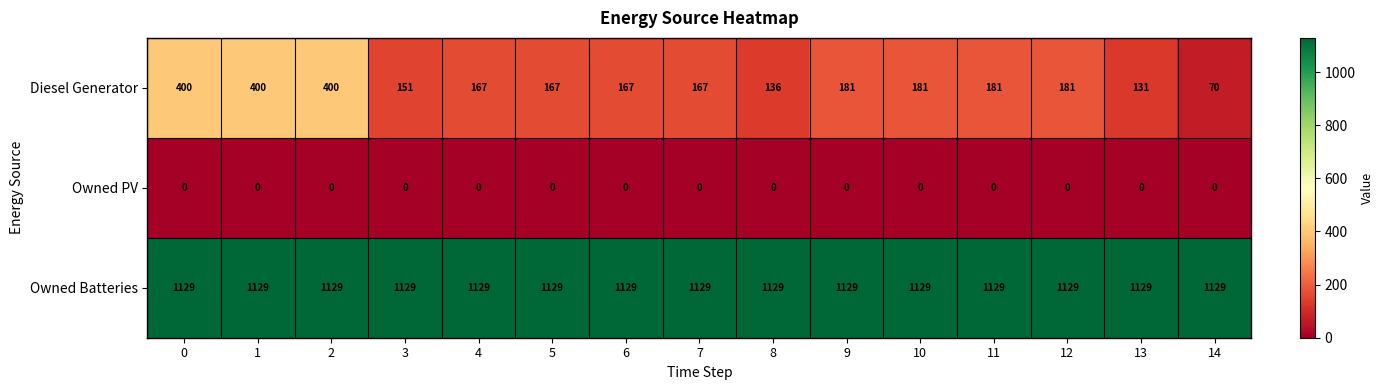

What value does the Diesel Generator series have at 9, to the nearest 50?

200